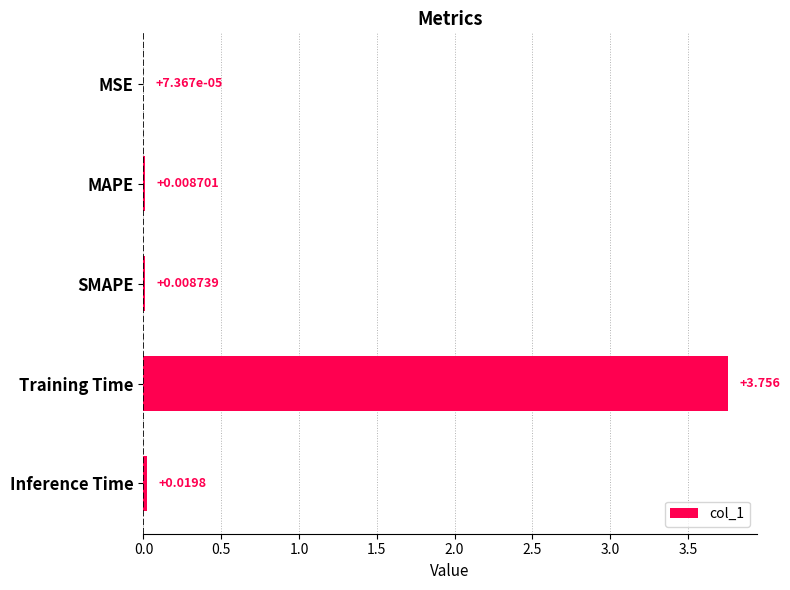

Which has a higher value, Training Time or MAPE?

Training Time